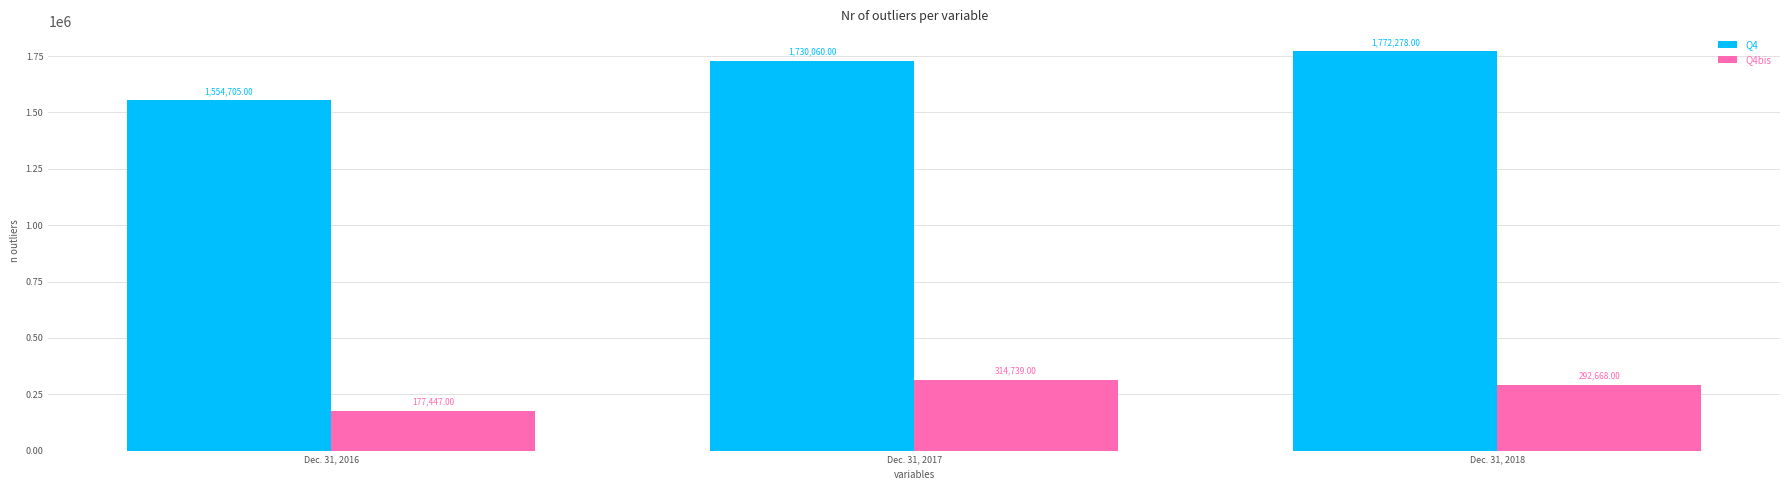

Where is Q4 nearest to the value 1663491?

Dec. 31, 2017